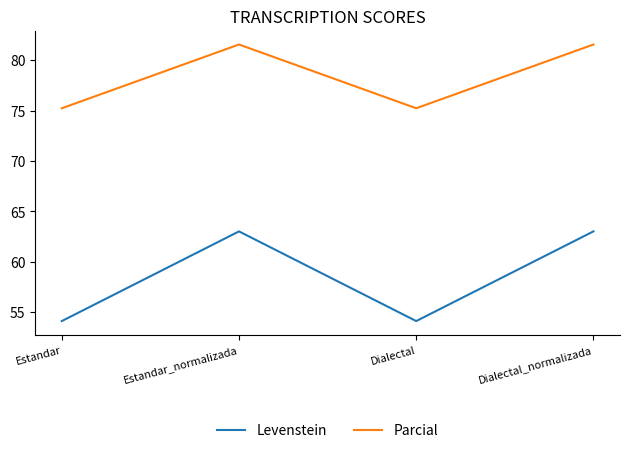

True or false: Levenstein and Parcial cross at least once.

False